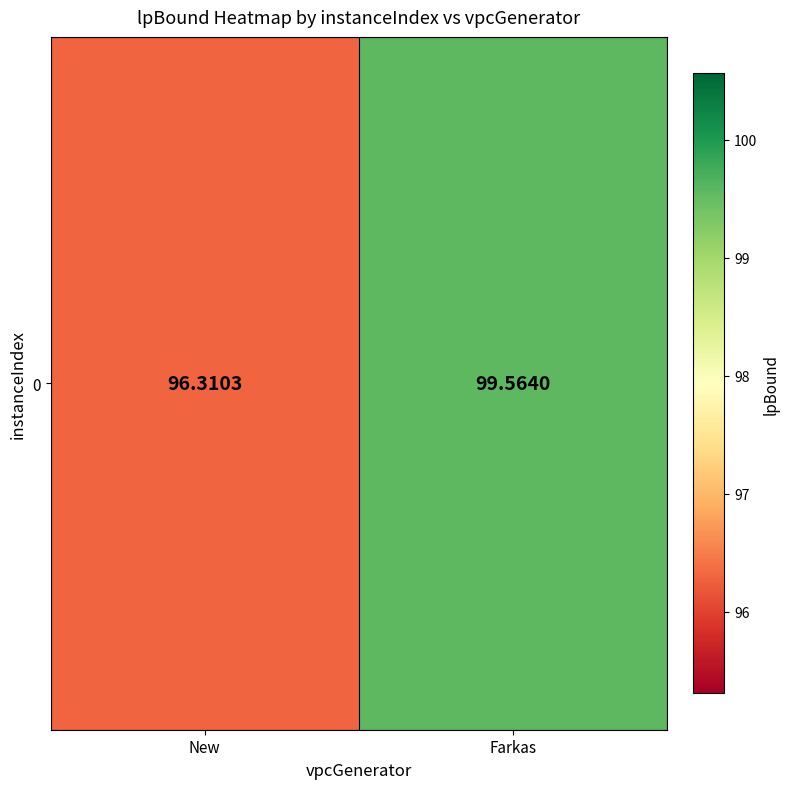

Rank the categories by value from highest to lowest.

Farkas, New